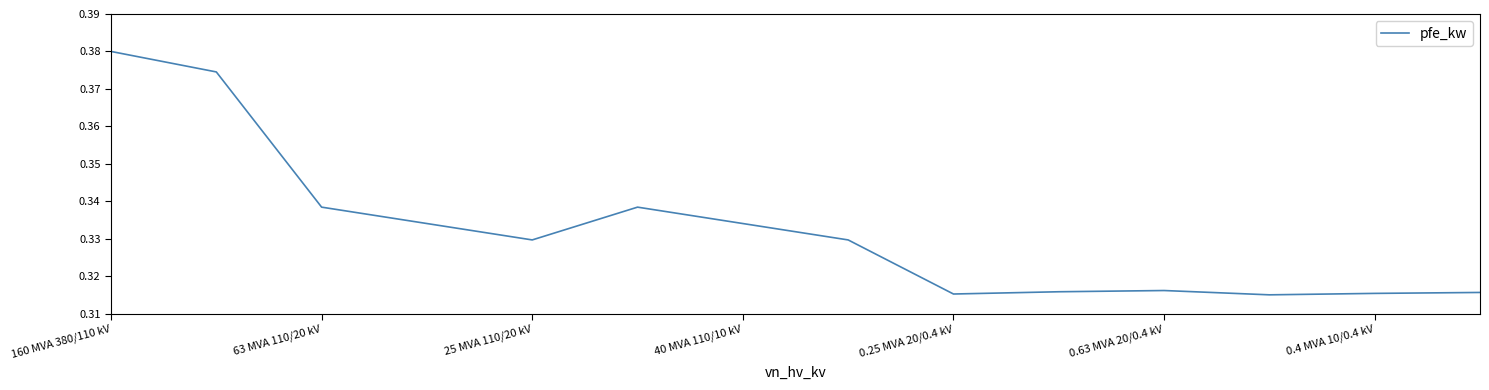

Where is the first local minimum?

25 MVA 110/20 kV